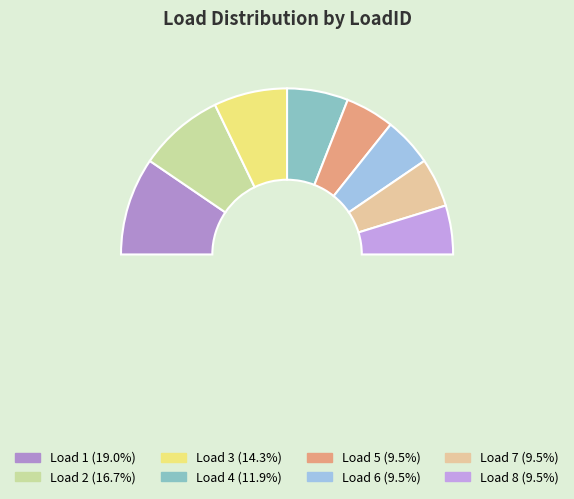

Which slice is the smallest?

5